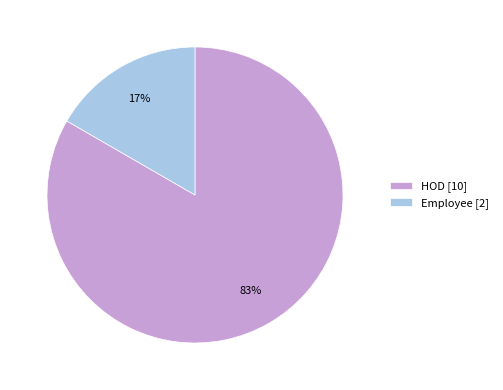

Which has a higher value, HOD or Employee?

HOD